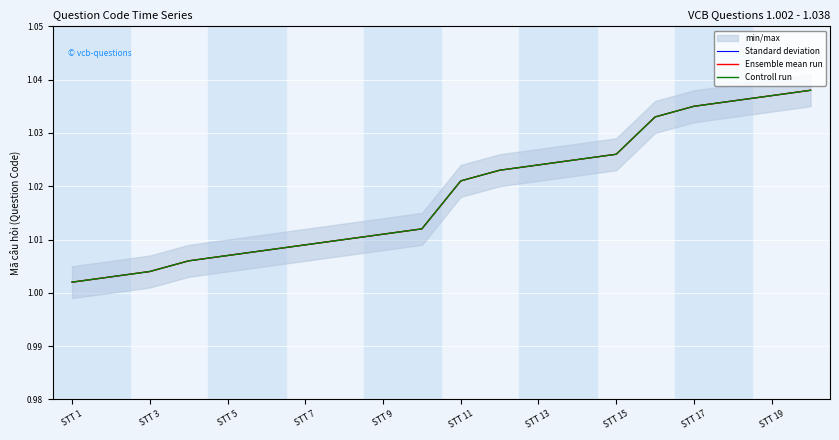

What is the sum of all Ensemble mean run values?

20.4